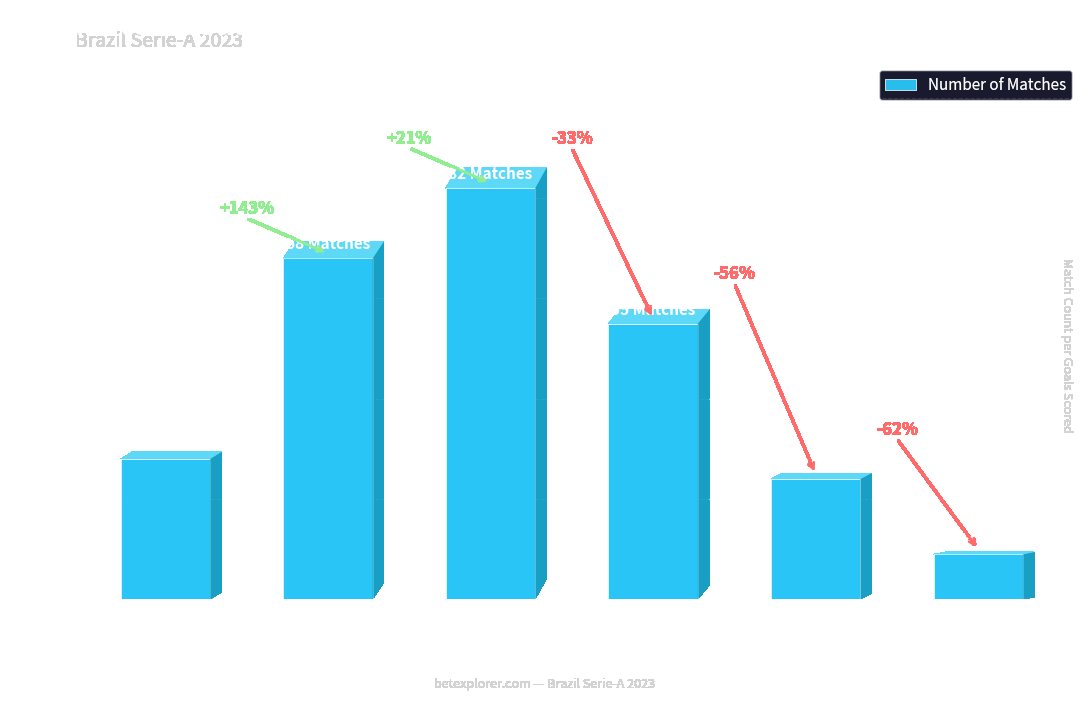

What is the value of the 2nd bar from the left?

68